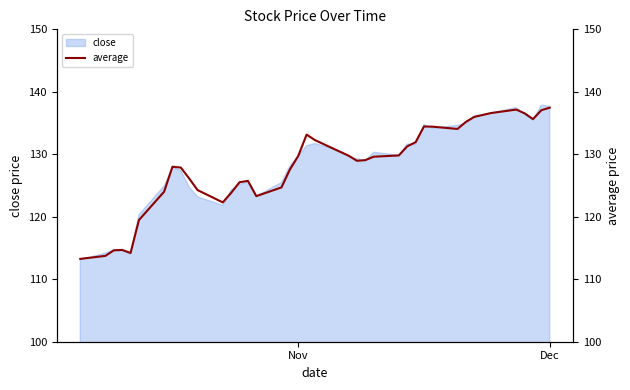

What is the difference between the maximum and minimum values?

24.2